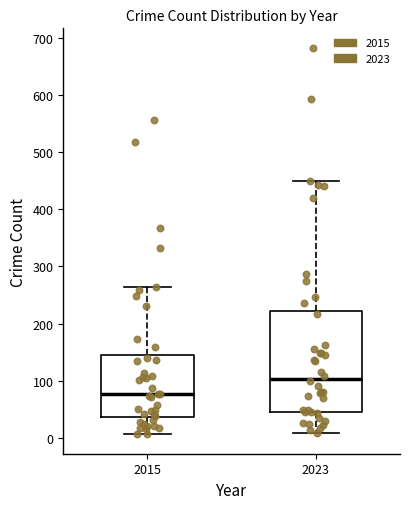

Comparing the boxes themselves (not the whiskers), which one is the tallest?

2023